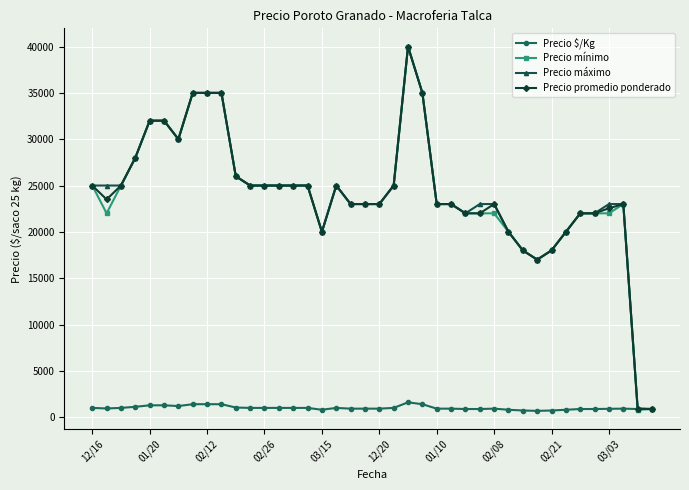

How many distinct data groups are displayed?

4